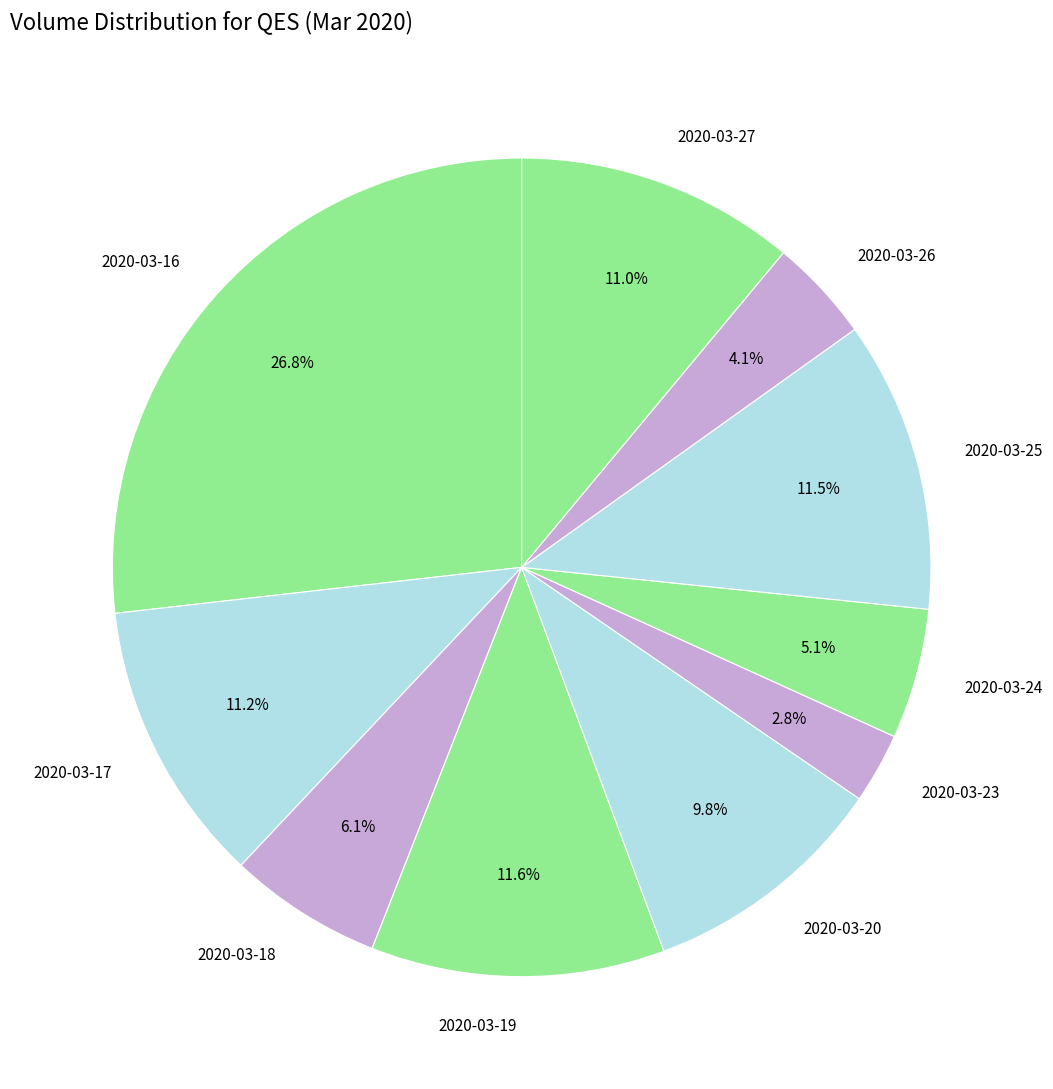

What is the total percentage of 2020-03-23 and 2020-03-27?

13.8%